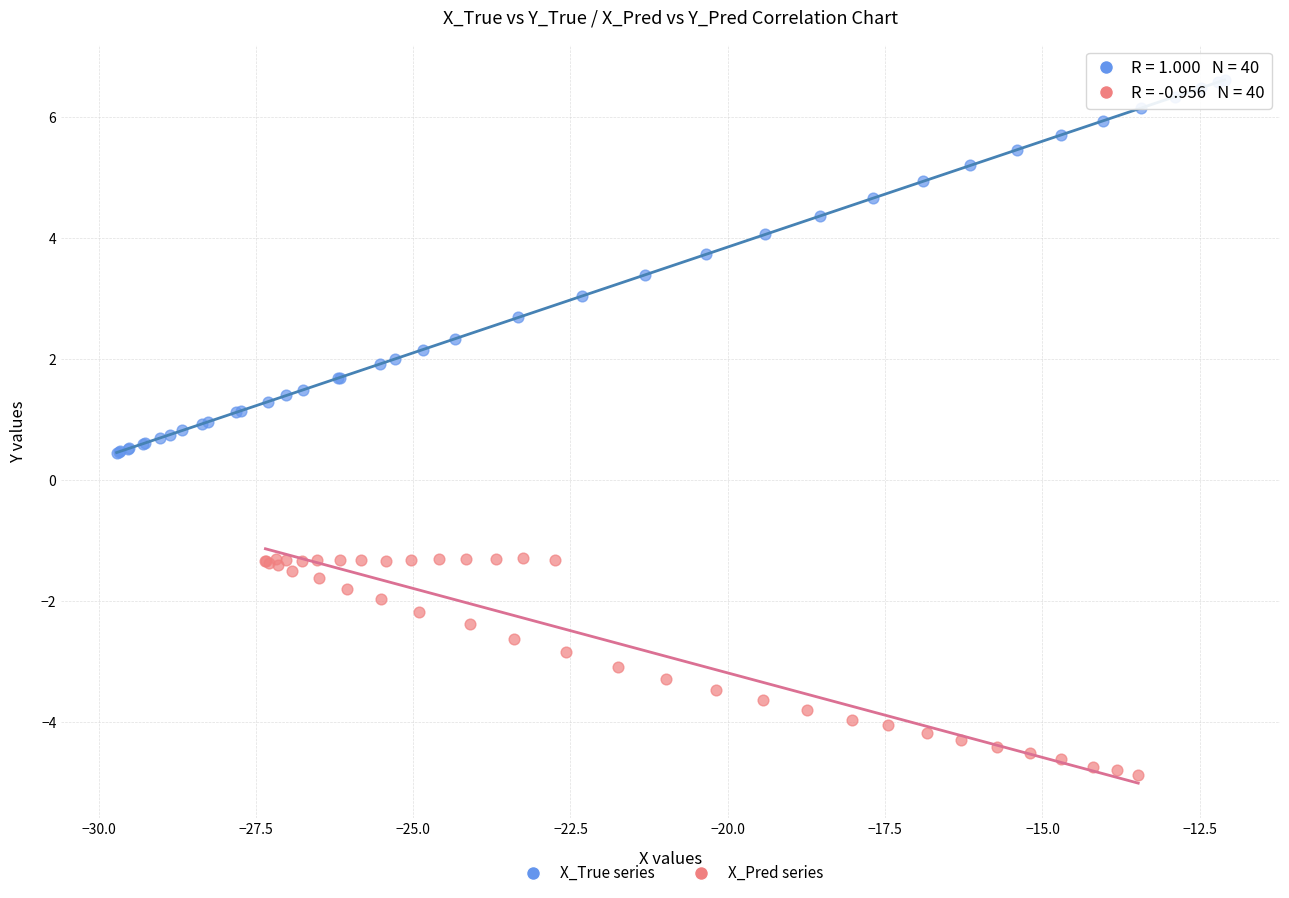

Which series has the largest Y range (max minus min)?

X_True series